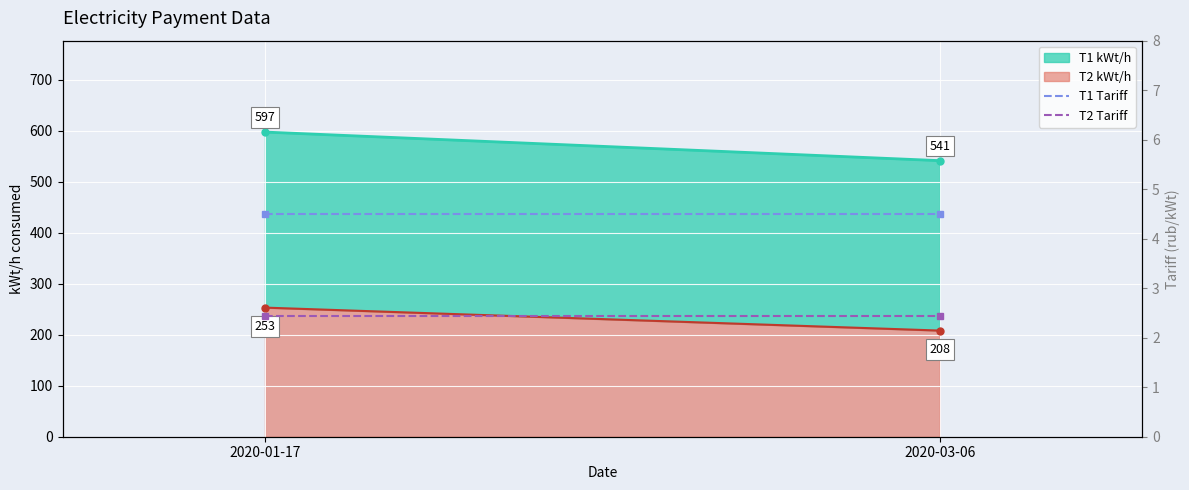

Is it true that T1 Tariff equals 2.2 at 2020-01-17?

False